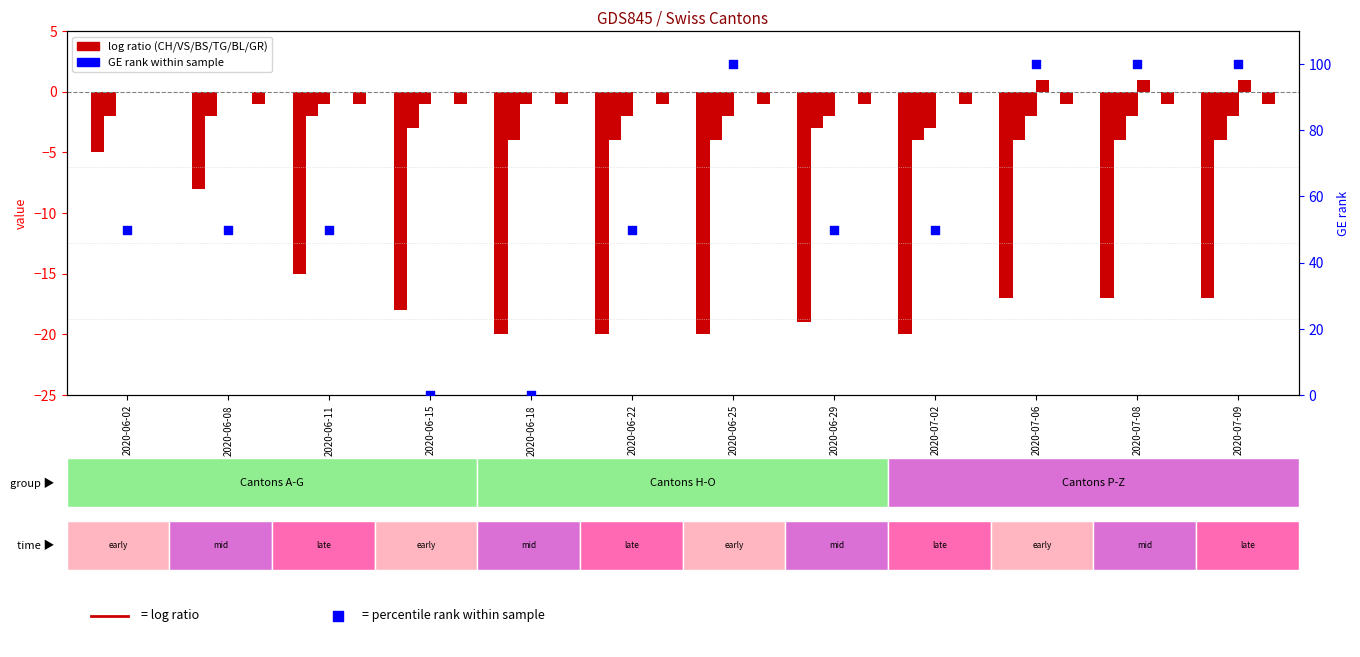

Is the value of GE (percentile rank) at 2020-06-29 greater than the value of CH at 2020-07-02?

Yes